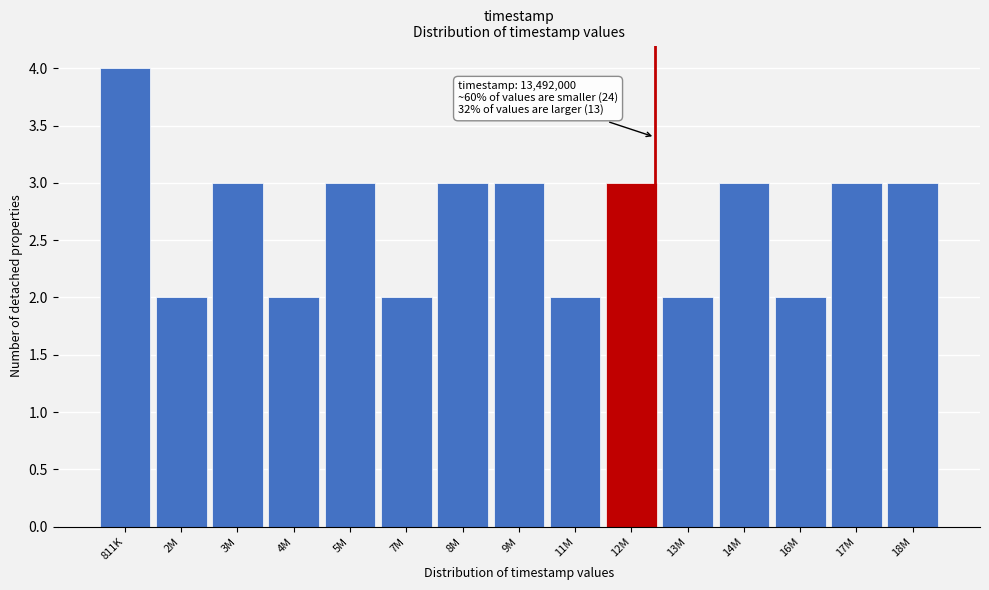

Reading right to left, transcribe all the data shown in this chart.

18M=3	17M=3	16M=2	14M=3	13M=2	12M=3	11M=2	9M=3	8M=3	7M=2	5M=3	4M=2	3M=3	2M=2	811K=4